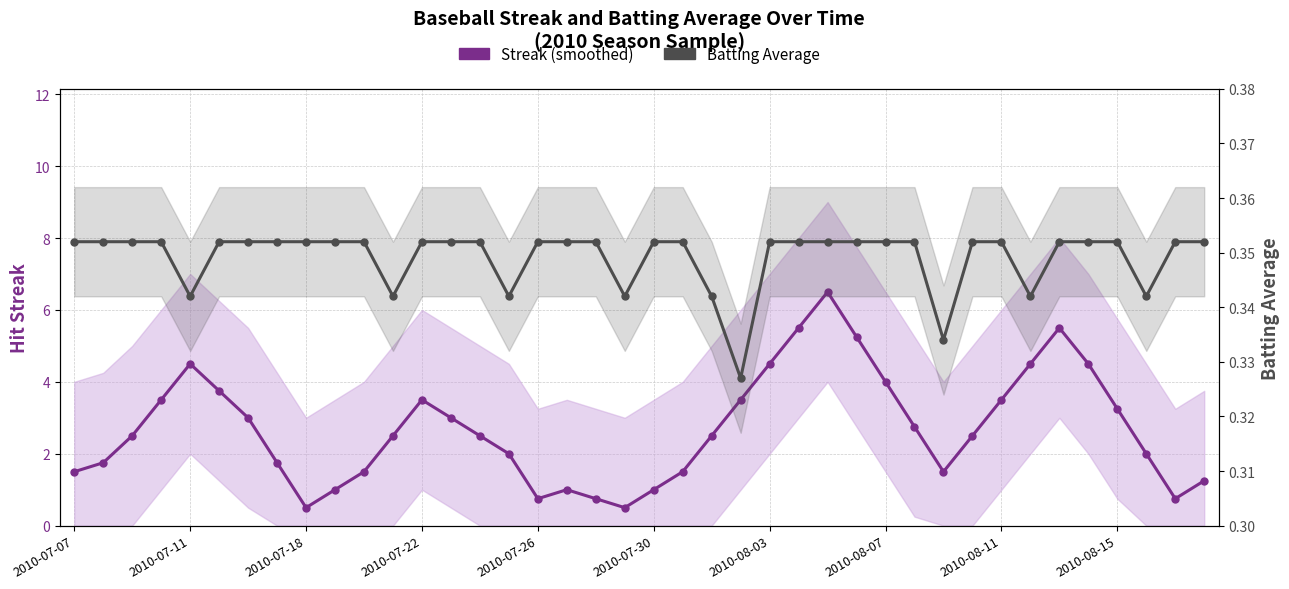

The value of Batting Average at 2010-08-07 is 0.4. True or false?

True